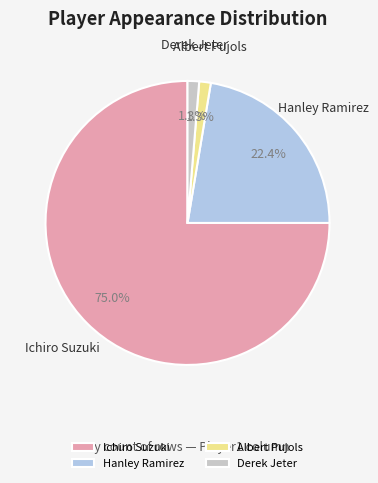

To the nearest percent, what is the difference between the largest and smallest slice percentages?

74%